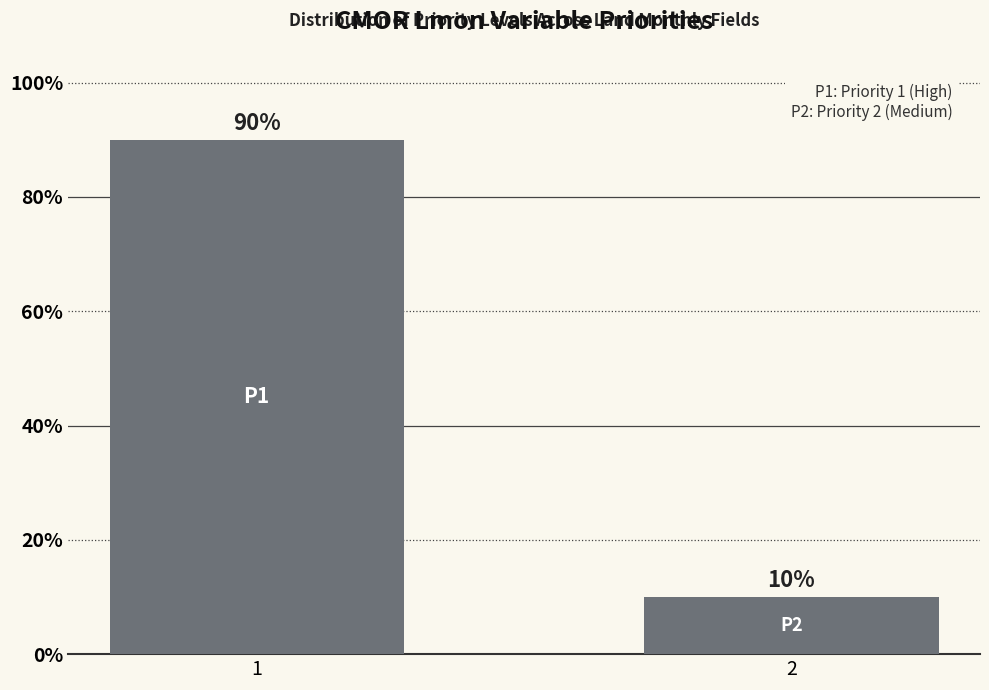

Reading right to left, list all the values displayed in this chart.

10	90